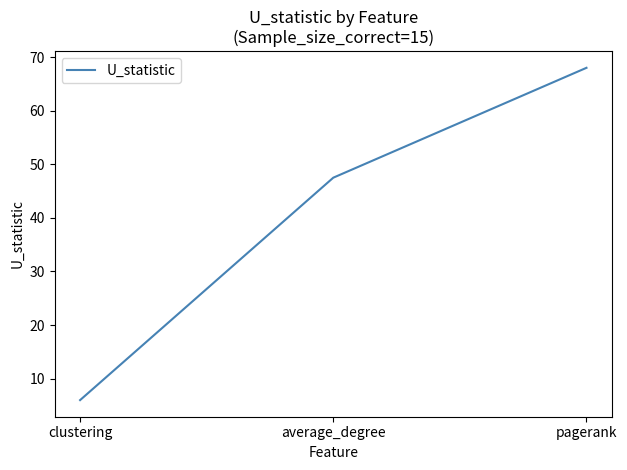

Does the chart have visible grid lines?

No